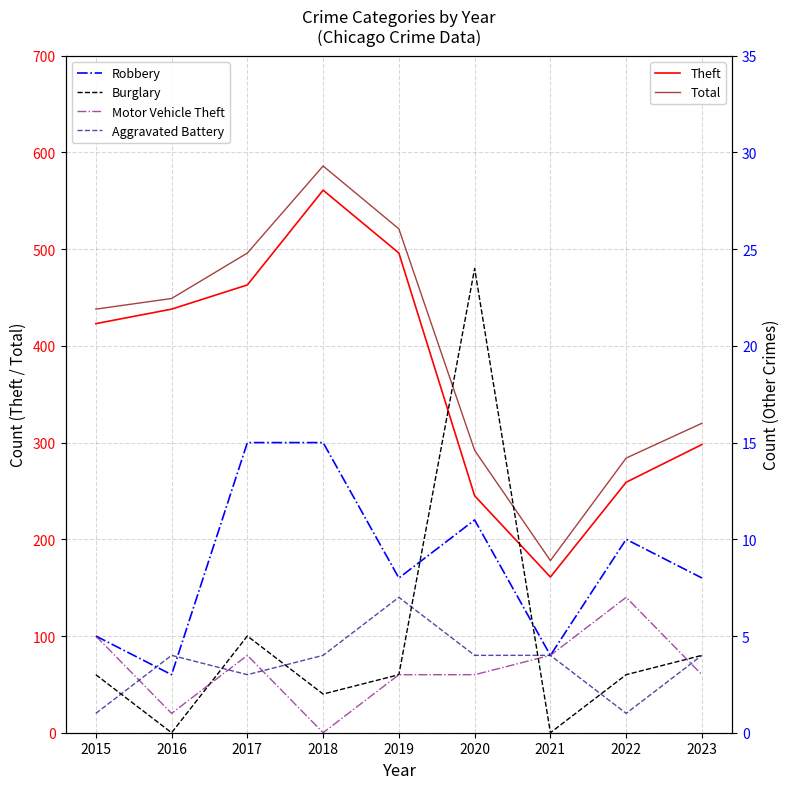

True or false: Motor Vehicle Theft has a value of 4 at 2018.

False